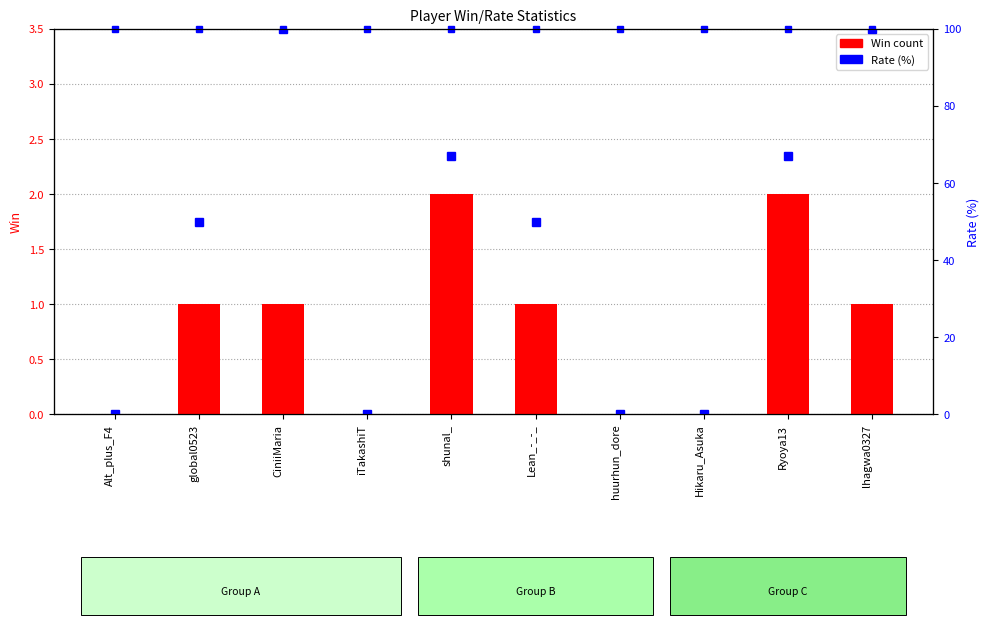

Reading left to right, list all the values displayed in this chart.

Win count: Alt_plus_F4=0	global0523=1	CiniiMaria=1	iTakashiT=0	shunal_=2	Lean_-_-_=1	huurhun_dore=0	Hikaru_Asuka=0	Ryoya13=2	lhagwa0327=1
Rate (%): Alt_plus_F4=0	global0523=50	CiniiMaria=100	iTakashiT=0	shunal_=67	Lean_-_-_=50	huurhun_dore=0	Hikaru_Asuka=0	Ryoya13=67	lhagwa0327=100
Rate (top marker): Alt_plus_F4=1	global0523=1	CiniiMaria=1	iTakashiT=1	shunal_=1	Lean_-_-_=1	huurhun_dore=1	Hikaru_Asuka=1	Ryoya13=1	lhagwa0327=1